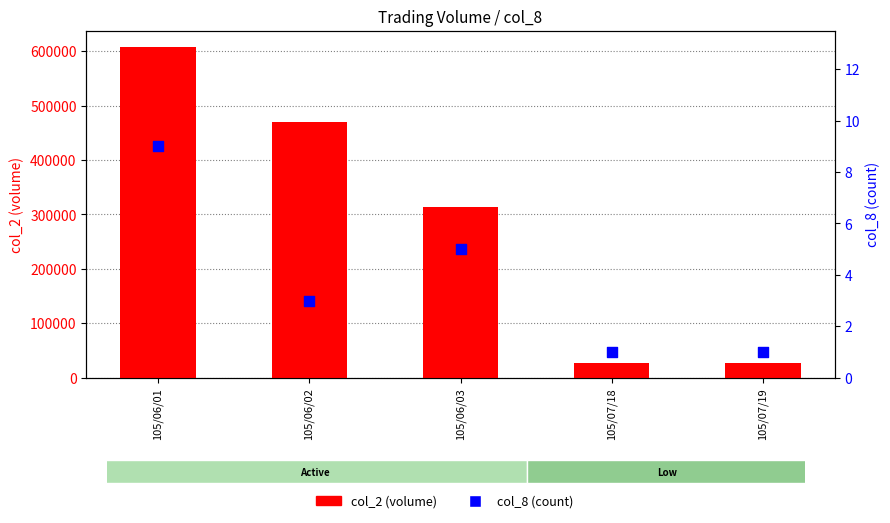

What is the total value across all series at 105/06/02?

468883